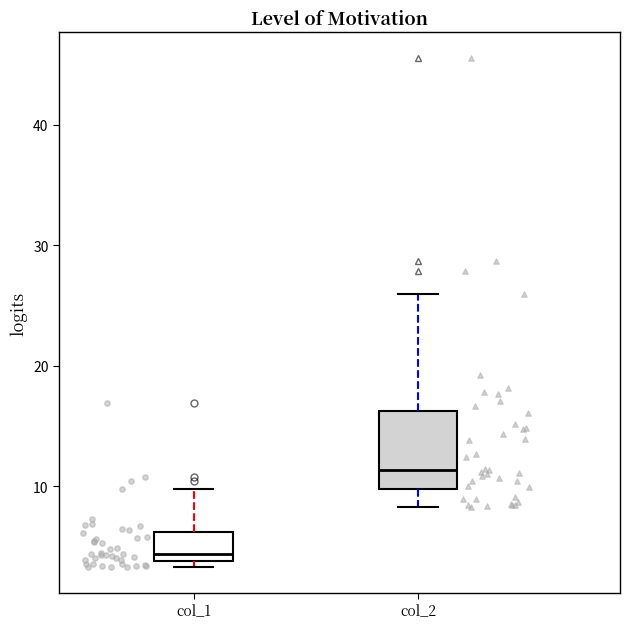

Reading left to right, transcribe this box plot: for each box, give where its median line is, the range the box spans, and where its two whiskers end, as read against the y-axis. The values are not printed on the chart, so give them approximately, as read against the axis.

col_1: median 4 (just above the box's lower edge), box 4 to 6, whiskers 3 to 10
col_2: median 11, box 10 to 16, whiskers 8 to 26